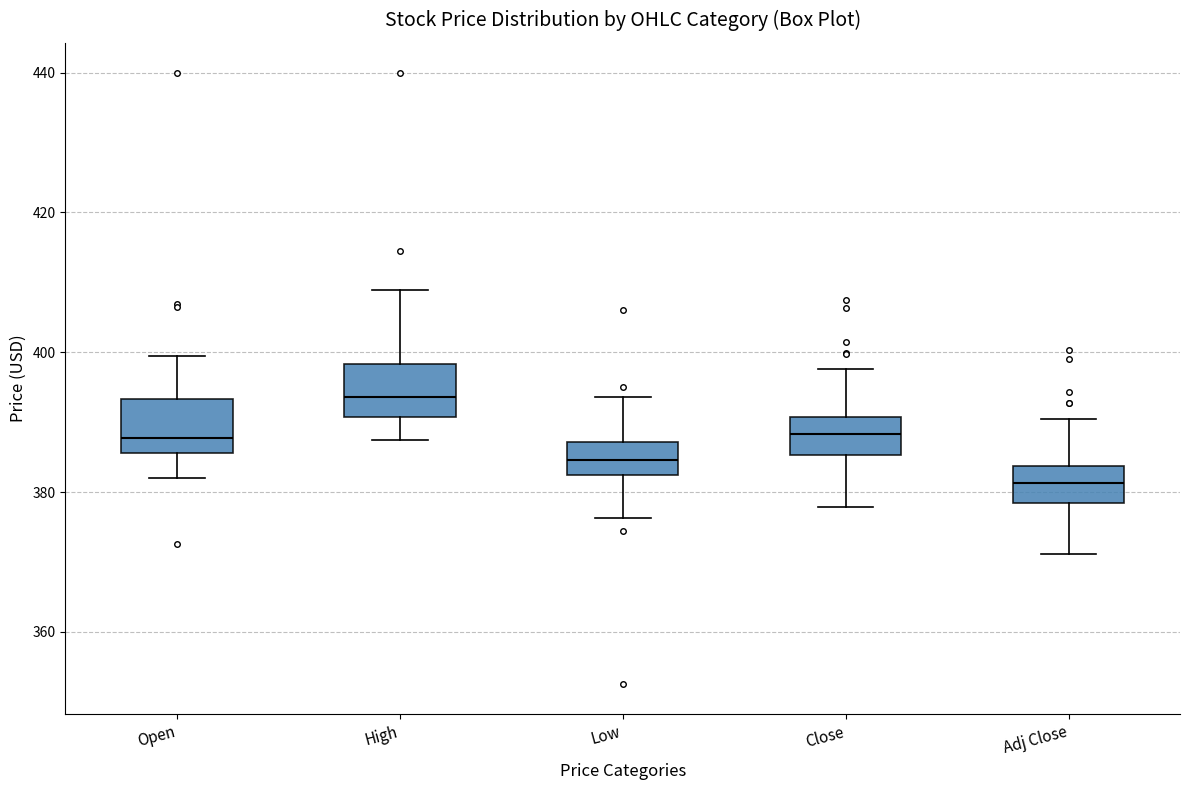

Reading left to right, read every box against the y-axis: the position of its median line, the range the box covers, and the ends of its whiskers. The values are not printed on the chart, so give them approximately, as read against the axis.

Open: median 388, box 386 to 394, whiskers 382 to 400
High: median 394, box 390 to 398, whiskers 388 to 408
Low: median 384, box 382 to 388, whiskers 376 to 394
Close: median 388, box 386 to 390, whiskers 378 to 398
Adj Close: median 382, box 378 to 384, whiskers 372 to 390